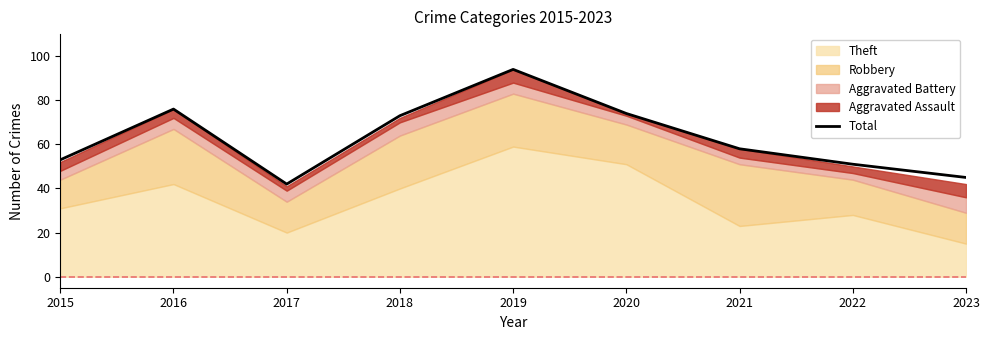

How many lines are shown in the chart?

1